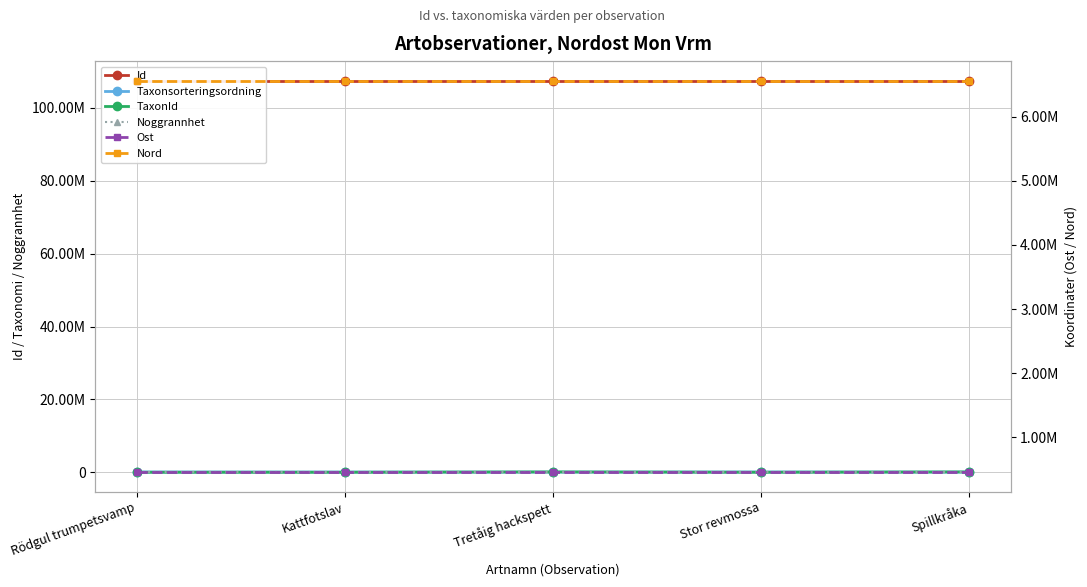

In Id, how many points are lower than both neighbors (excluding endpoints)?

1